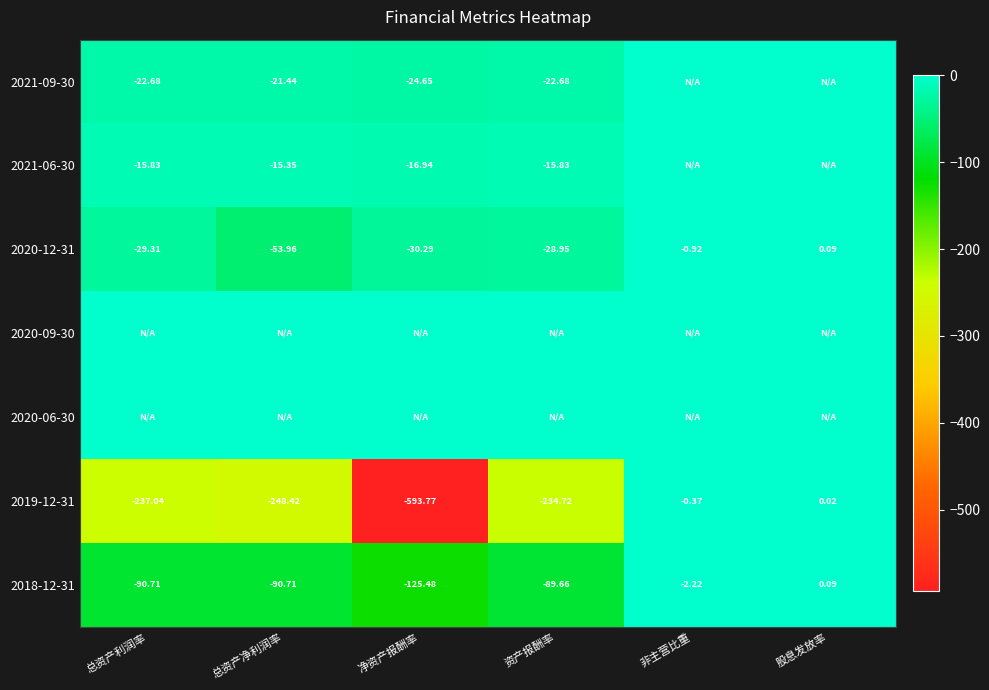

What is the difference between the highest and lowest values at 股息发放率?

0.1